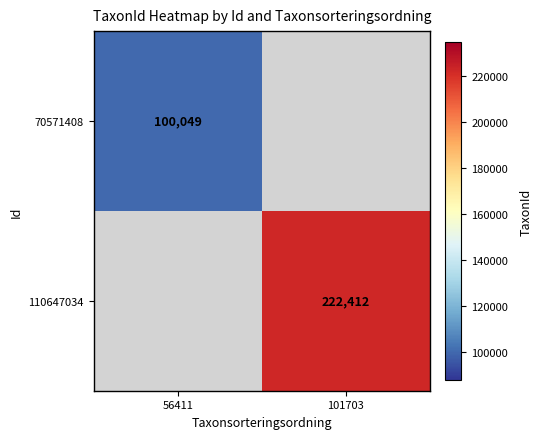

The 110647034 series shows 222412 at 101703. True or false?

True